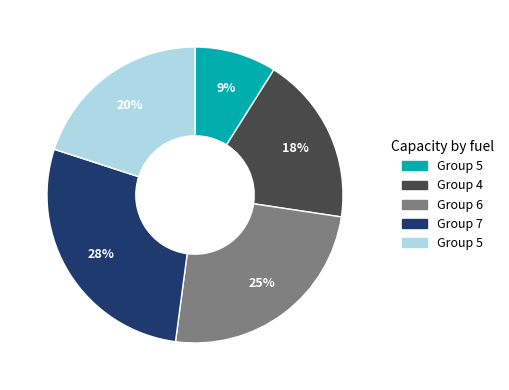

To the nearest percent, what is the difference between the largest and smallest slice percentages?

19%